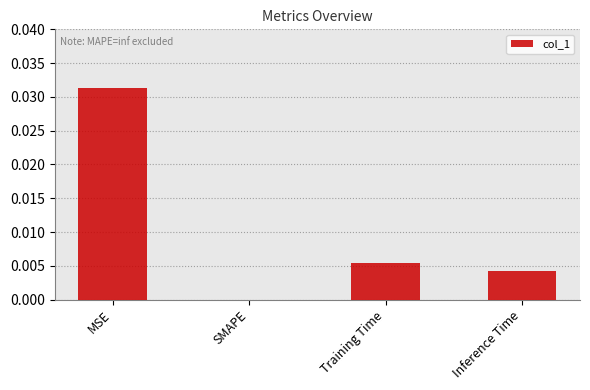

Which category has the highest value across all series?

MSE